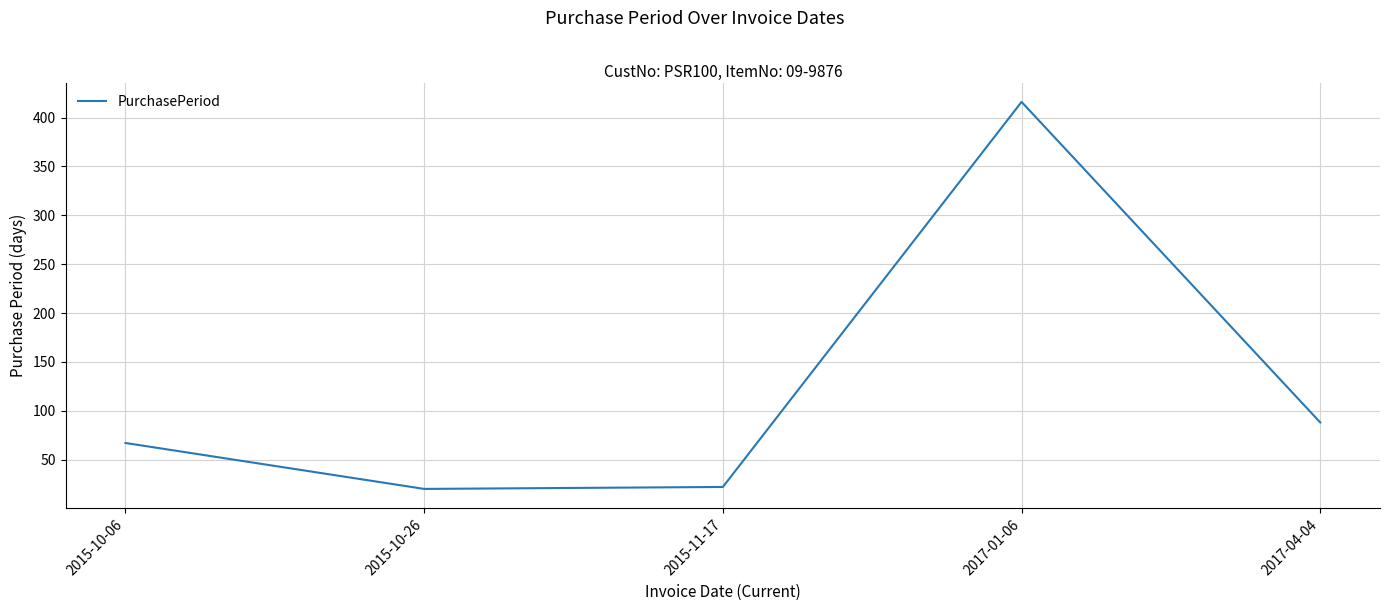

What is the sum of all values?

613